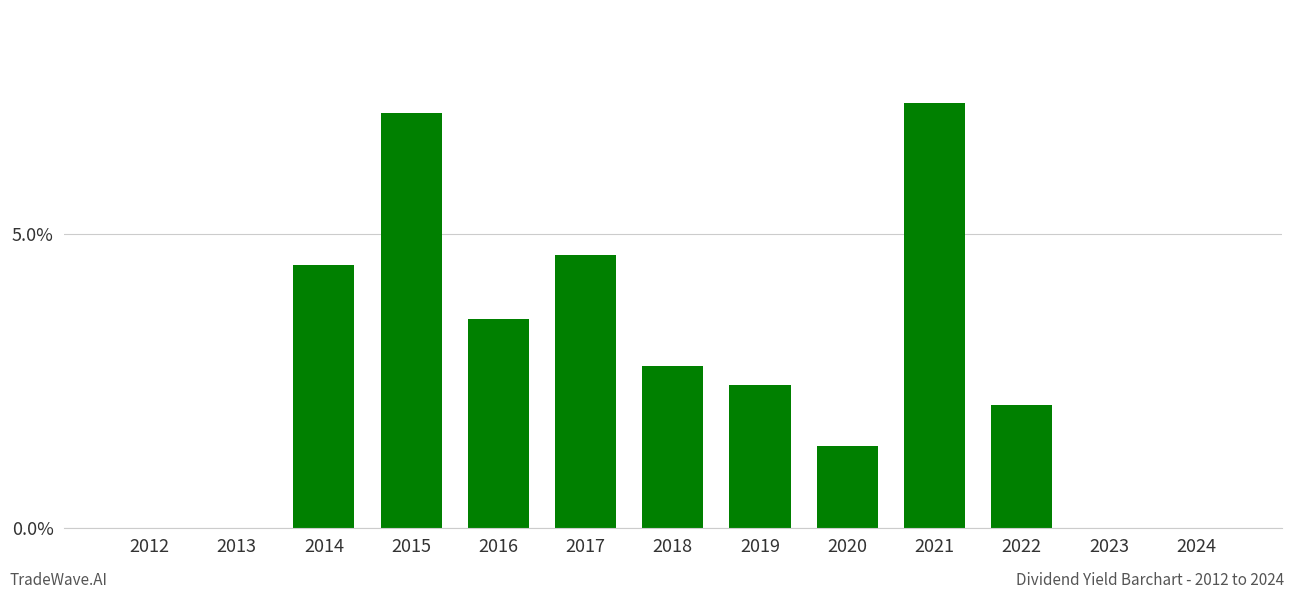

What is the change in value from 2018 to 2021?

+4.5